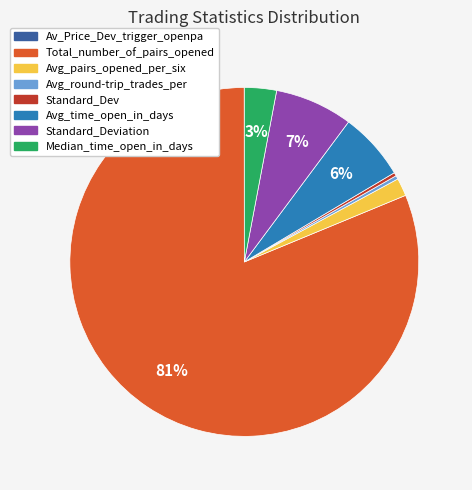

Which category has the biggest portion of the pie?

Total_number_of_pairs_opened